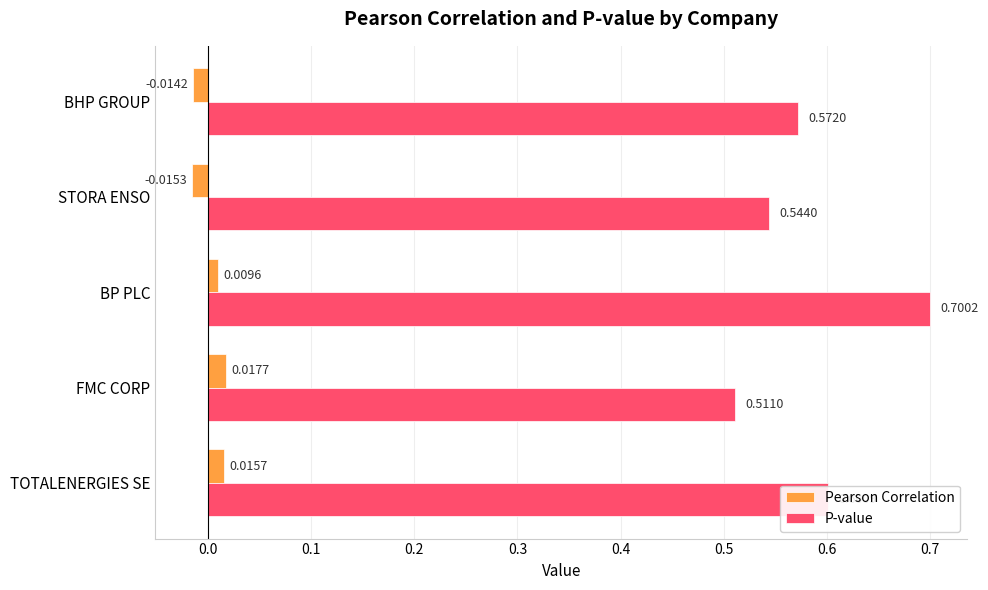

What is the sum of the P-value values at BHP GROUP and BP PLC?

1.3